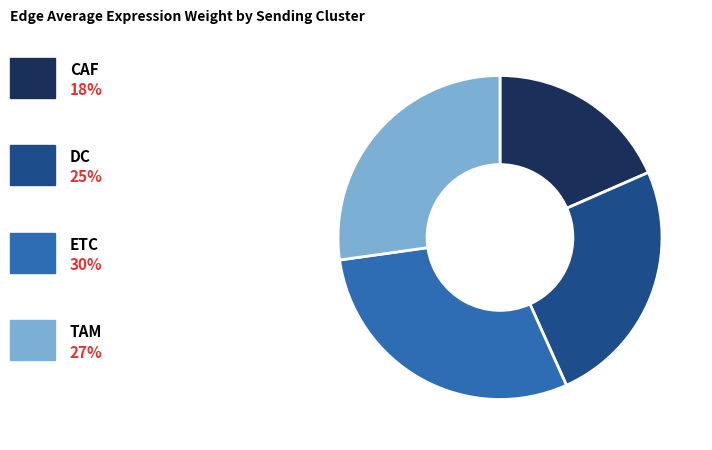

How many slices are in this pie chart?

4